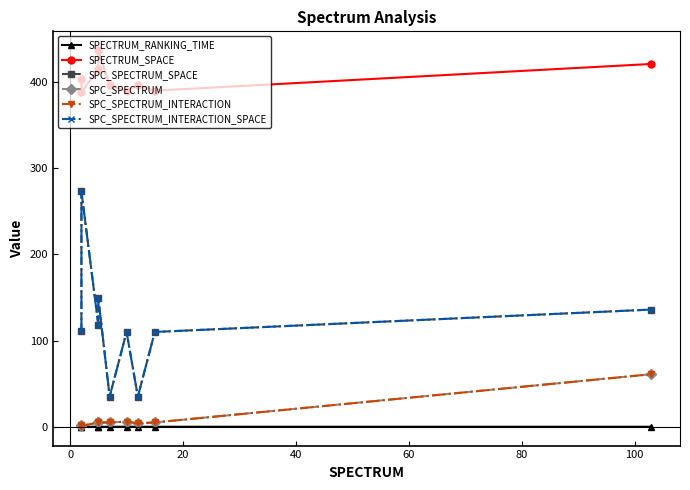

True or false: SPC_SPECTRUM_INTERACTION has a value of 2.1 at 40.

False